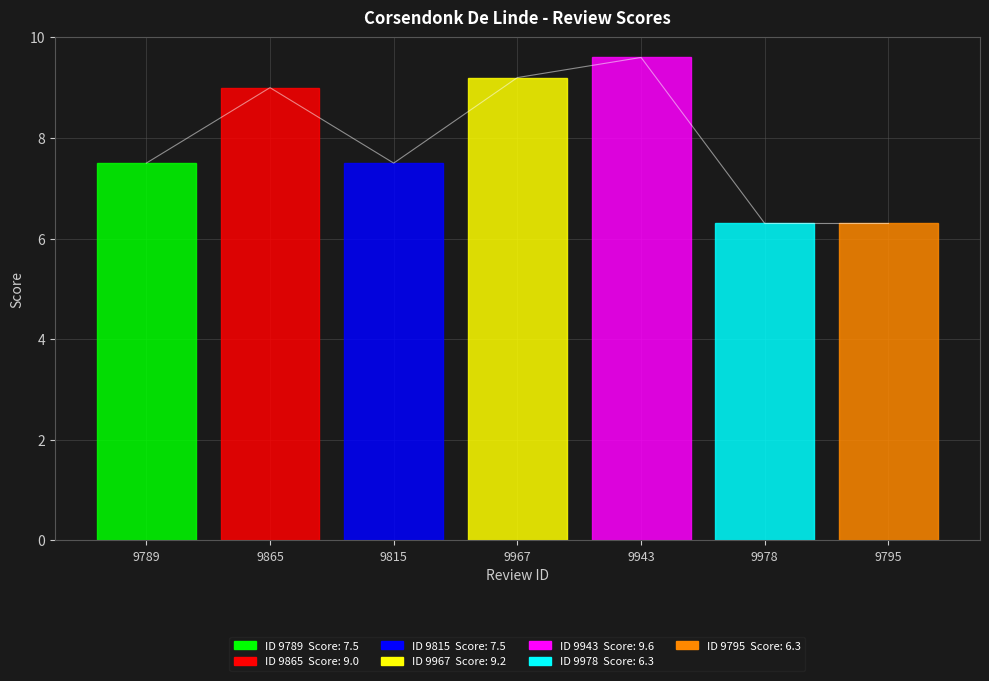

How many lines are shown in the chart?

1